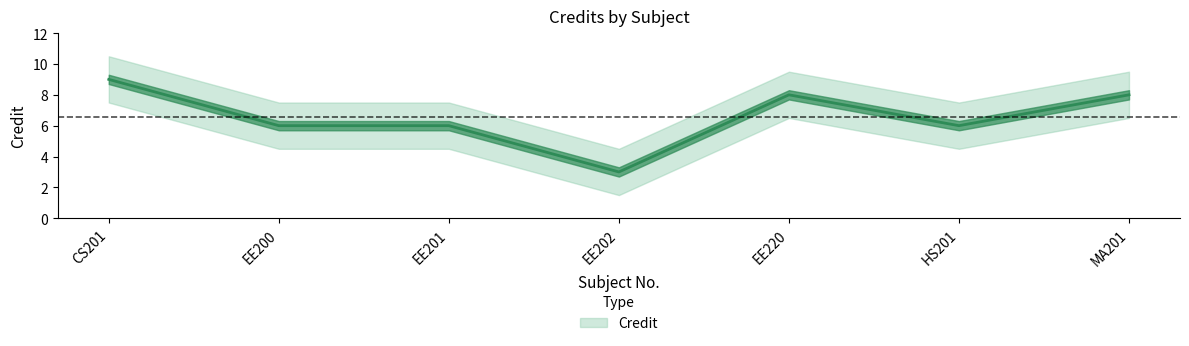

What is the sum of all Credit values?

46.0